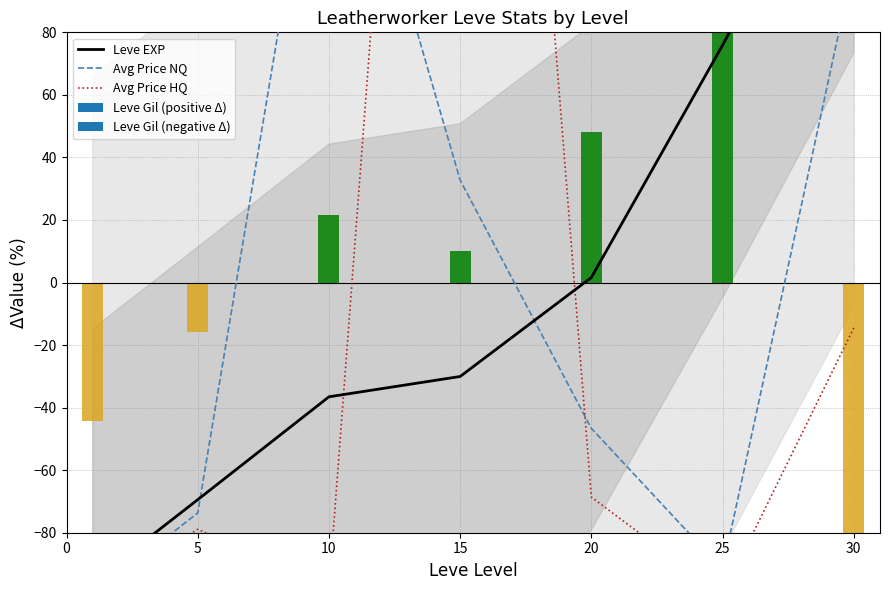

Reading right to left, transcribe all the data shown in this chart.

Leve EXP: 154.1	75.9	1.6	-30.0	-36.5	-69.4	-95.6
Avg Price NQ: 102.0	-91.7	-46.6	32.7	177.2	-73.7	-100.0
Avg Price HQ: -14.5	-100.0	-68.6	459.9	-97.9	-78.9	-100.0